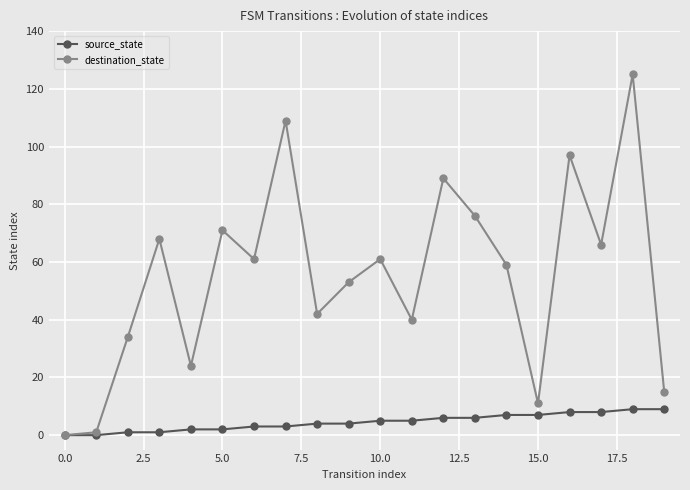

Rank the series by their maximum value, from lowest to highest.

source_state, destination_state